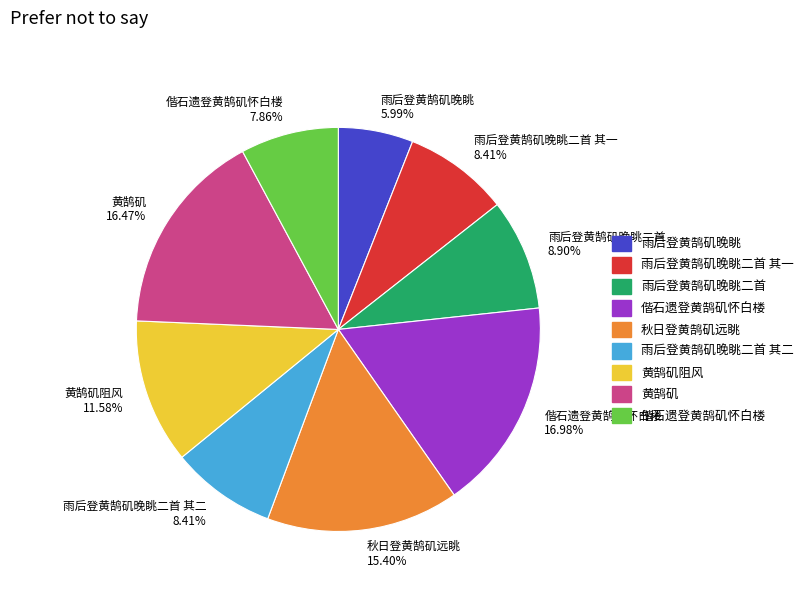

Is there any slice that represents more than half of the pie?

No